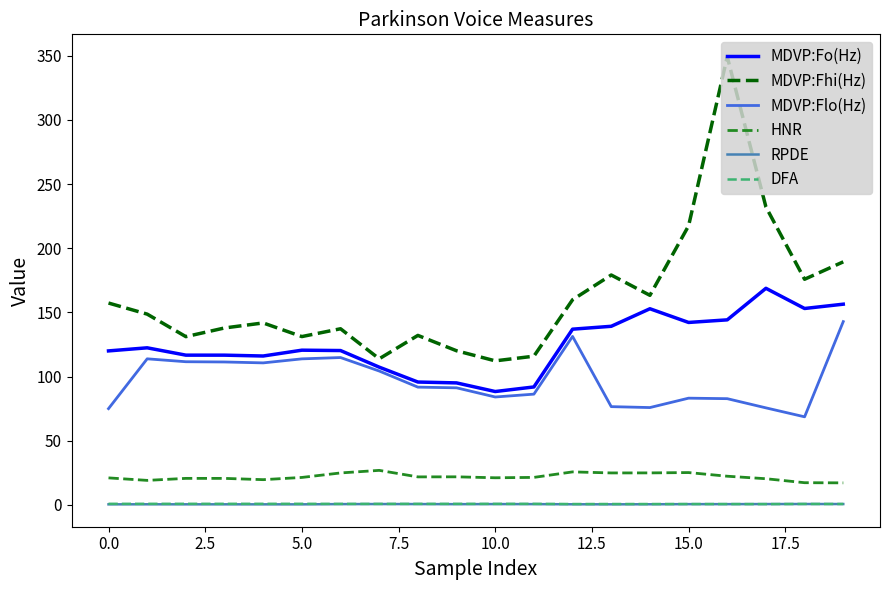

True or false: HNR and RPDE intersect in this chart.

False